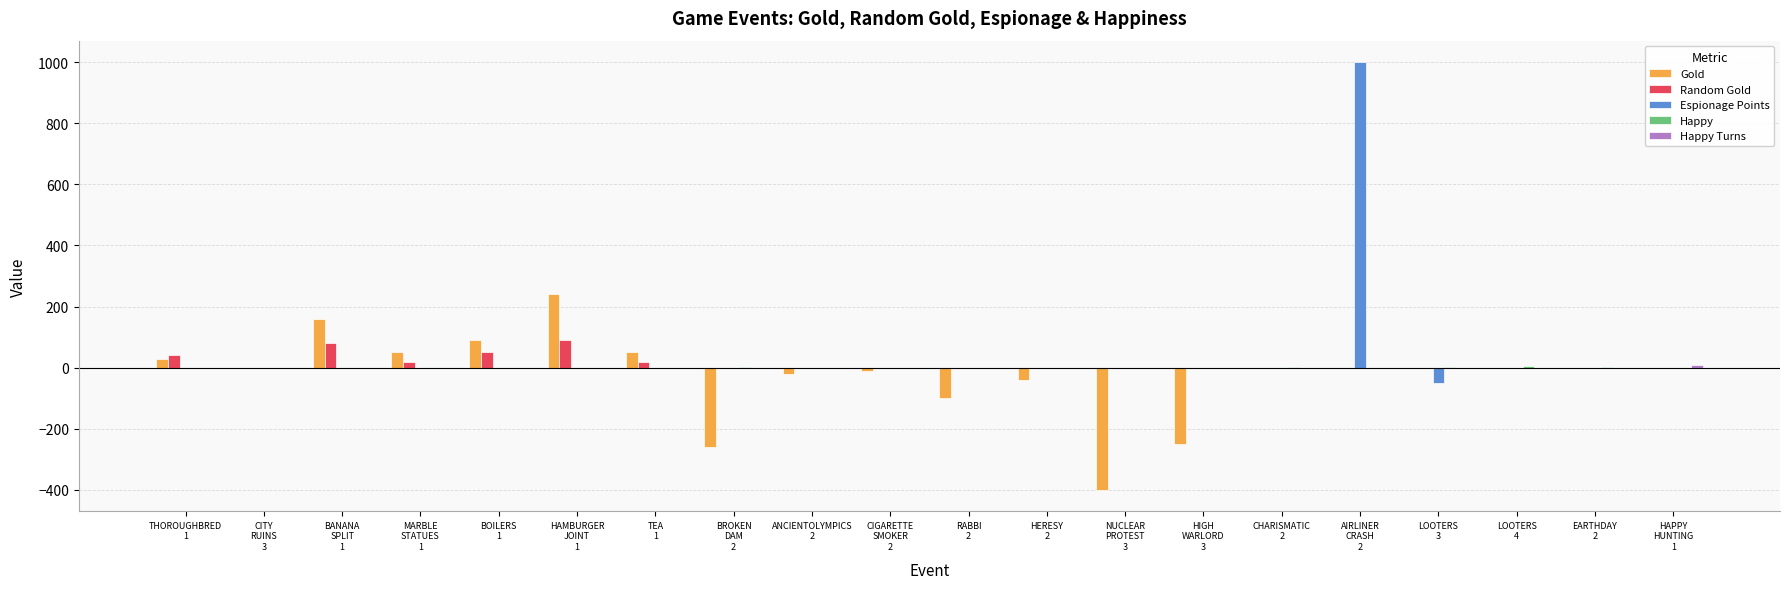

What is the sum of all Random Gold values?

300